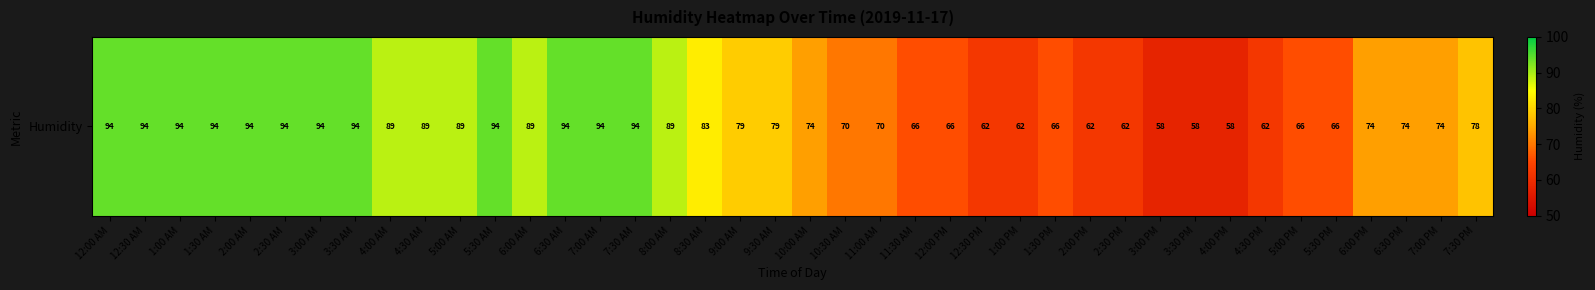

List the labels in order of value, smallest first.

3:00 PM, 3:30 PM, 4:00 PM, 12:30 PM, 1:00 PM, 2:00 PM, 2:30 PM, 4:30 PM, 11:30 AM, 12:00 PM, 1:30 PM, 5:00 PM, 5:30 PM, 10:30 AM, 11:00 AM, 10:00 AM, 6:00 PM, 6:30 PM, 7:00 PM, 7:30 PM, 9:00 AM, 9:30 AM, 8:30 AM, 4:00 AM, 4:30 AM, 5:00 AM, 6:00 AM, 8:00 AM, 12:00 AM, 12:30 AM, 1:00 AM, 1:30 AM, 2:00 AM, 2:30 AM, 3:00 AM, 3:30 AM, 5:30 AM, 6:30 AM, 7:00 AM, 7:30 AM